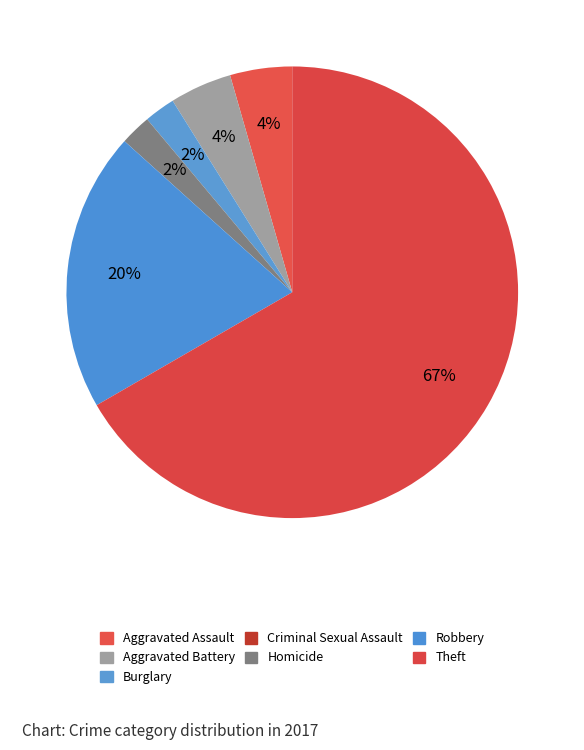

Between Robbery and Aggravated Assault, which is larger?

Robbery